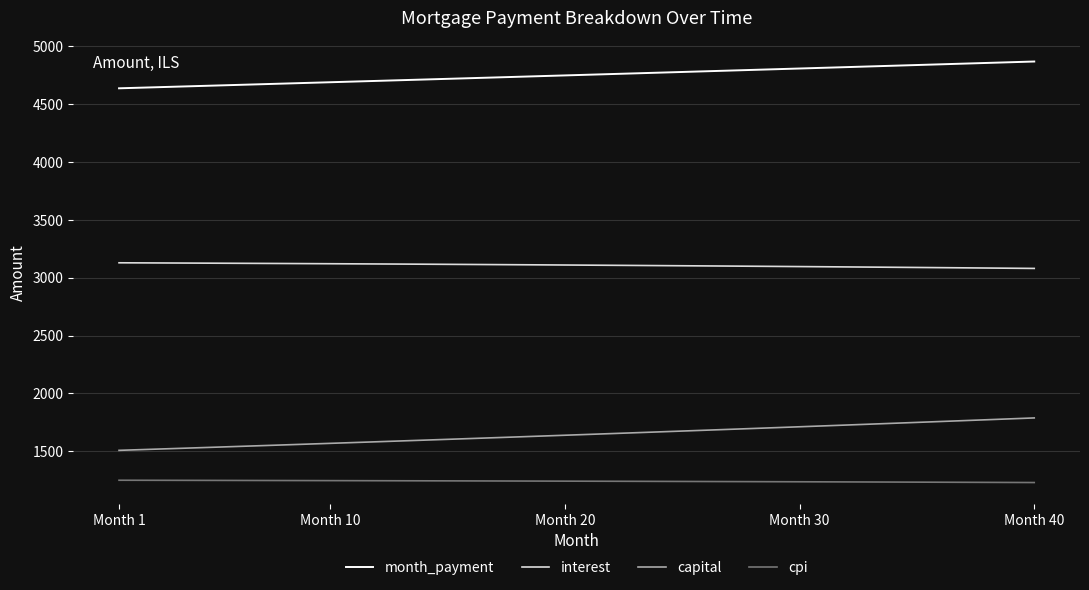

What is the minimum value shown in the chart?

1229.9